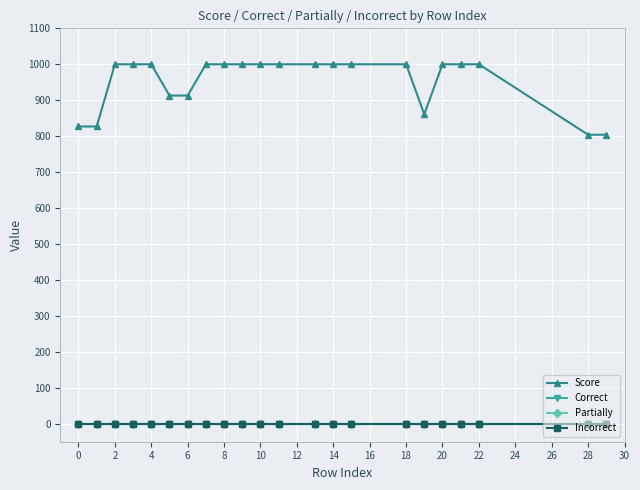

True or false: Score and Incorrect intersect in this chart.

False